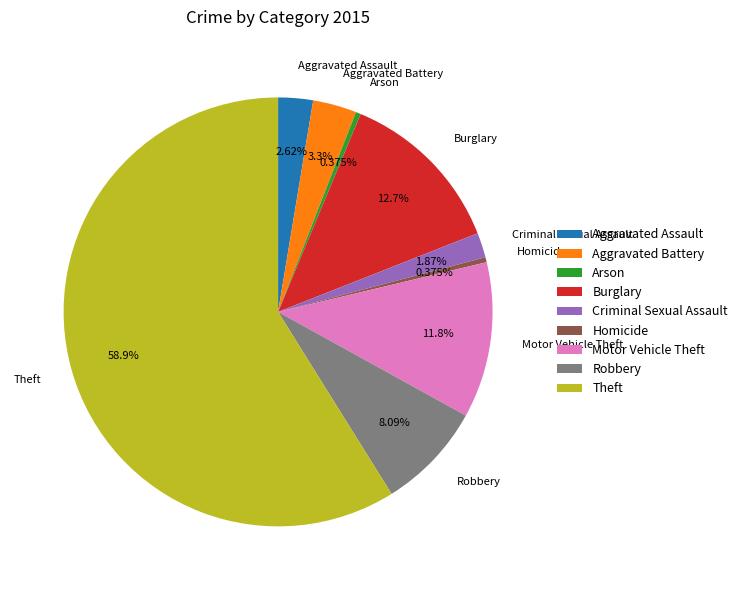

How many slices are in this pie chart?

9